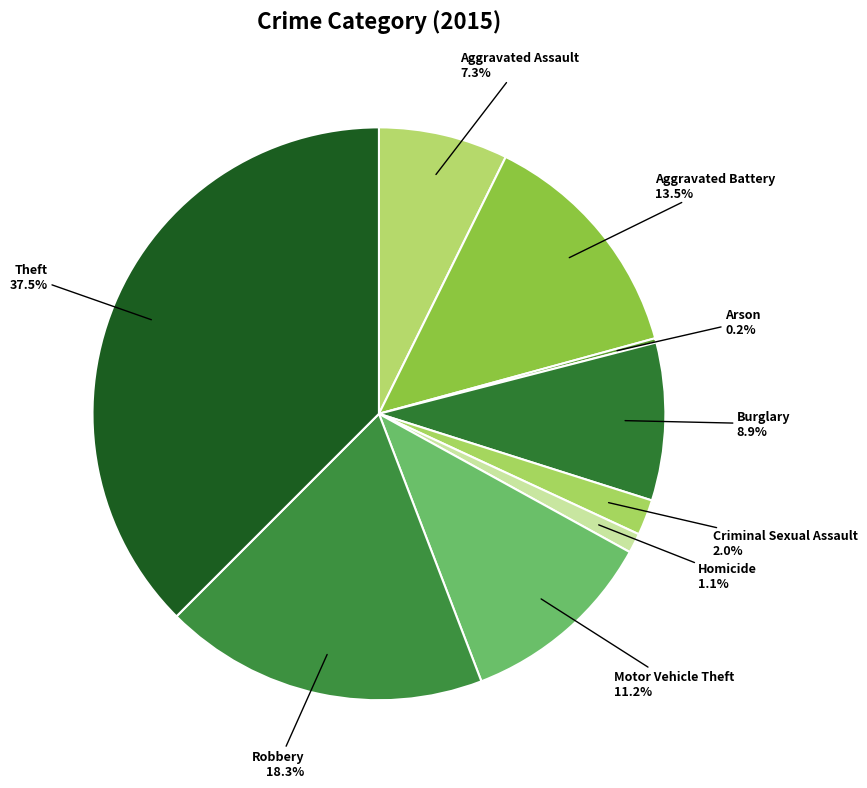

How many slices are in this pie chart?

9